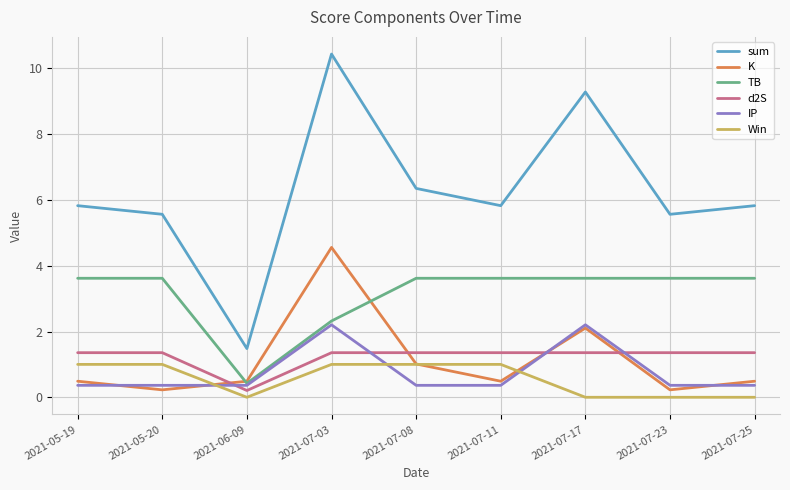

What is the maximum value for d2S?

1.4